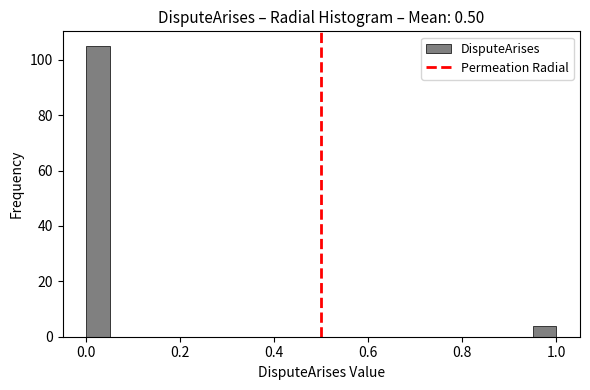

Read against the x-axis, roughly where is the centre of the tallest bar?

0.02